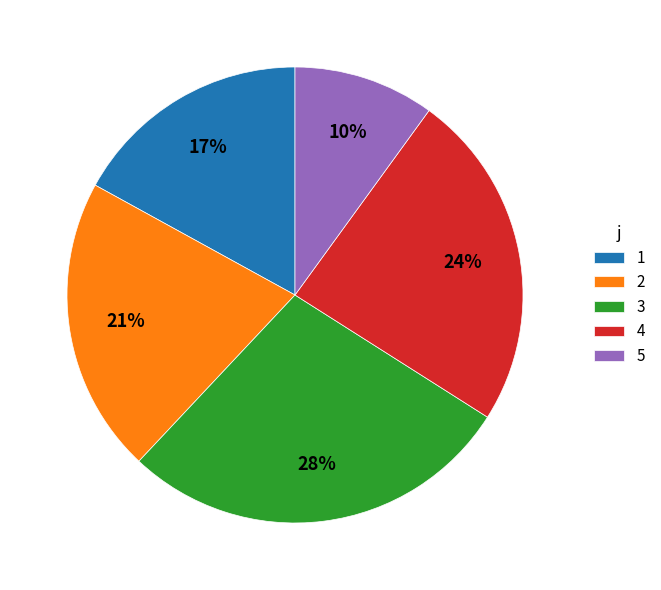

Is the sum of 4 and 1 greater than half?

No